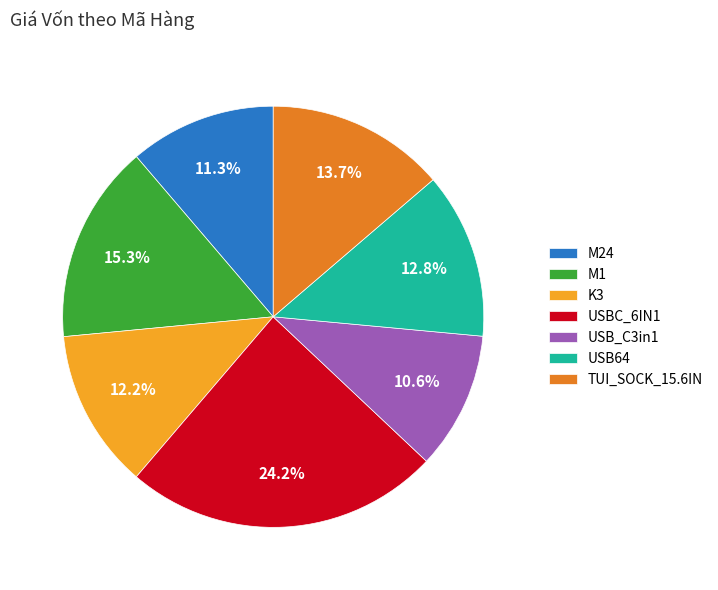

Does TUI_SOCK_15.6IN account for over 50% of the chart?

No